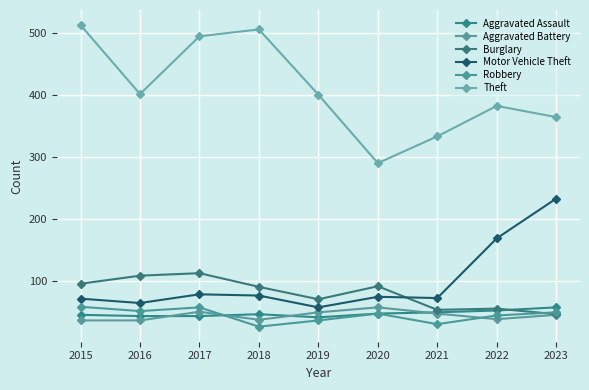

Rank the series at 2017 from highest to lowest value.

Theft, Burglary, Motor Vehicle Theft, Robbery, Aggravated Battery, Aggravated Assault